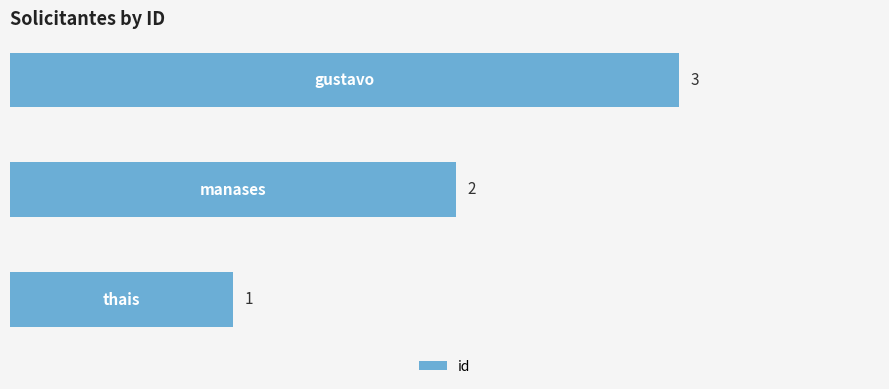

What is the maximum value shown in the chart?

3